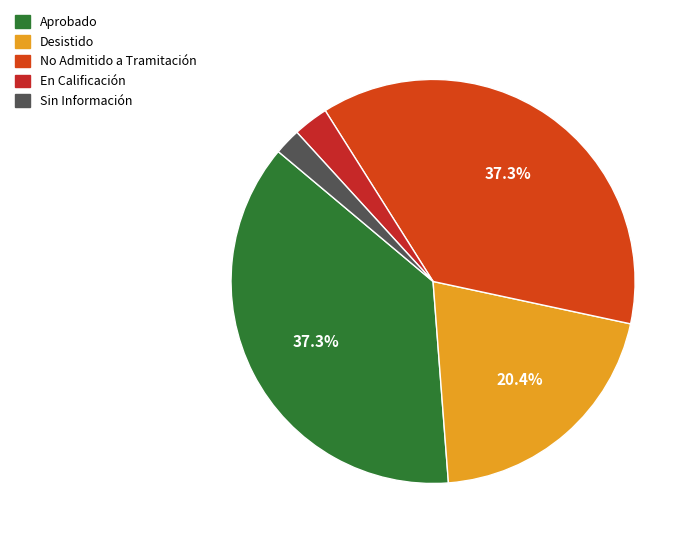

How many slices are in this pie chart?

5